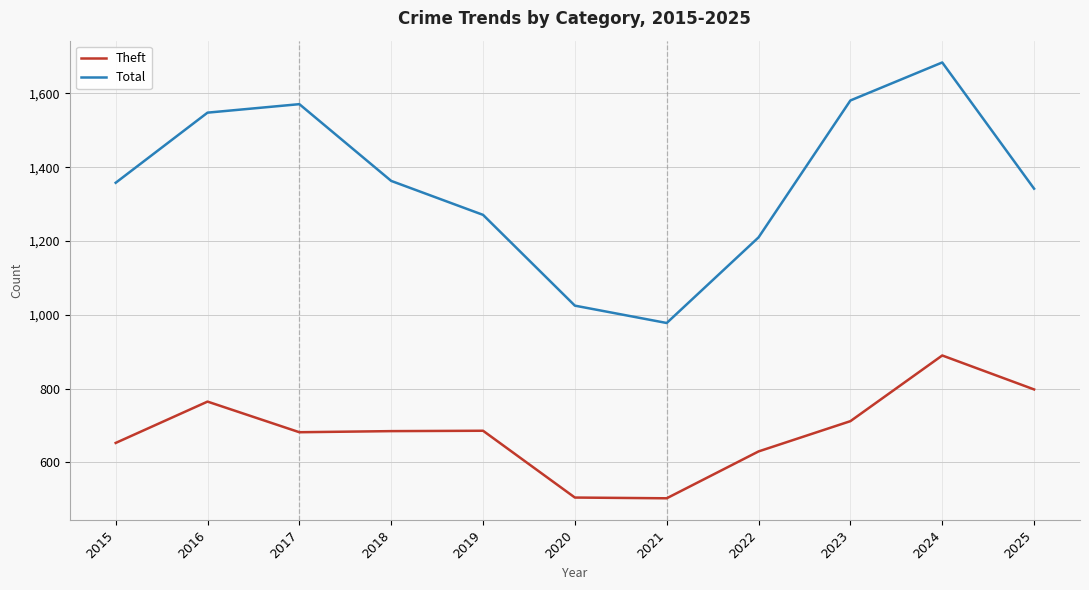

What value does the Total series have at 2022?

1210